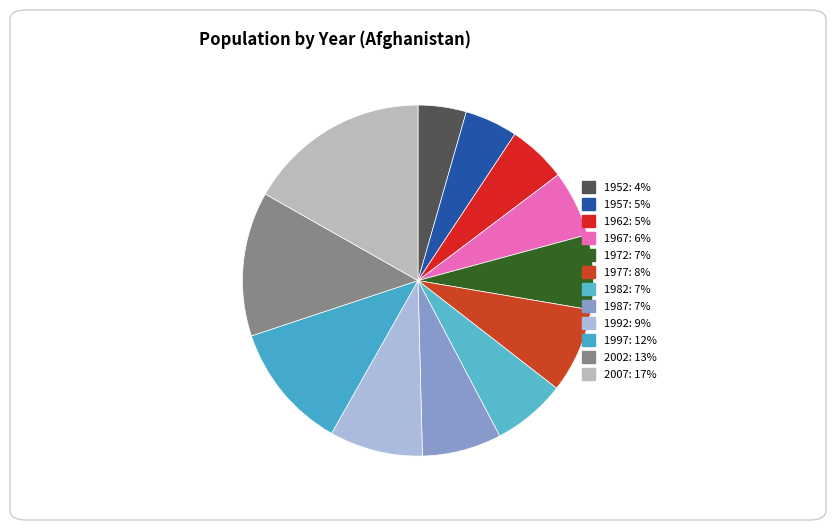

To the nearest percent, what portion does 2007 represent?

17%